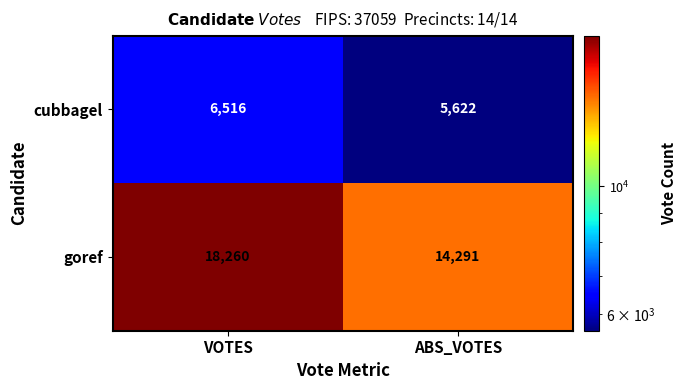

List the series in order of their overall mean, highest first.

goref, cubbagel